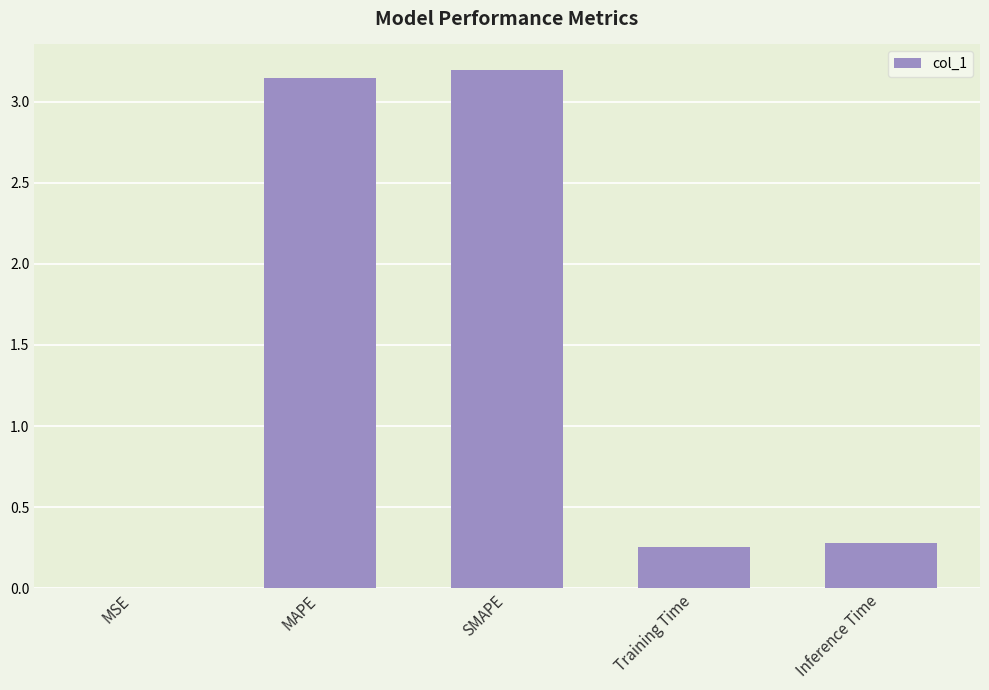

The chart shows a value of 0.3 at Training Time. True or false?

True